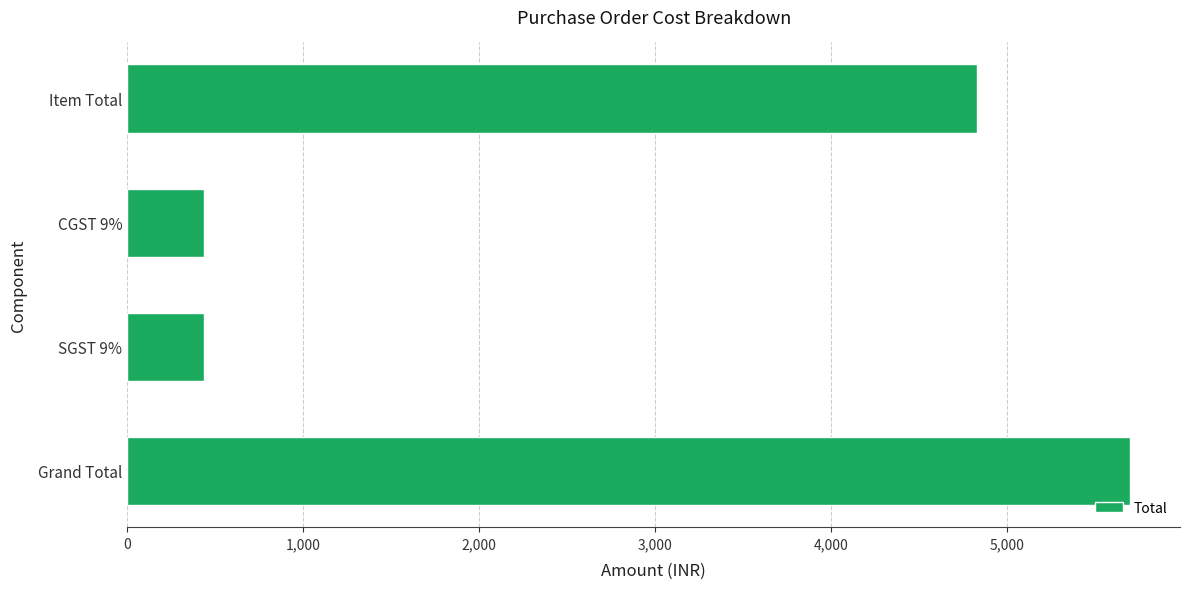

Does the chart contain any negative values?

No